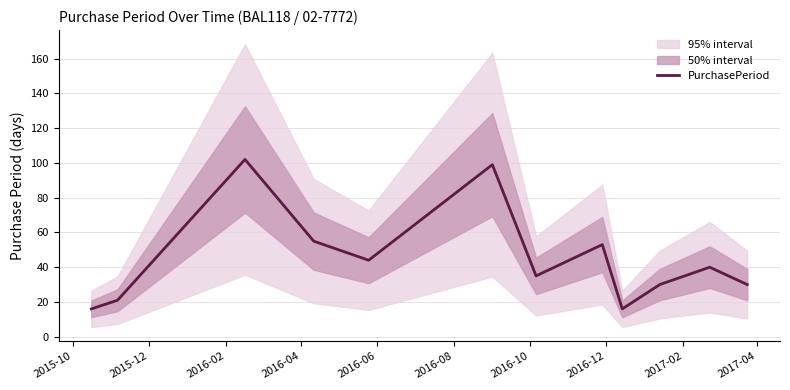

What is the minimum value for PurchasePeriod?

16